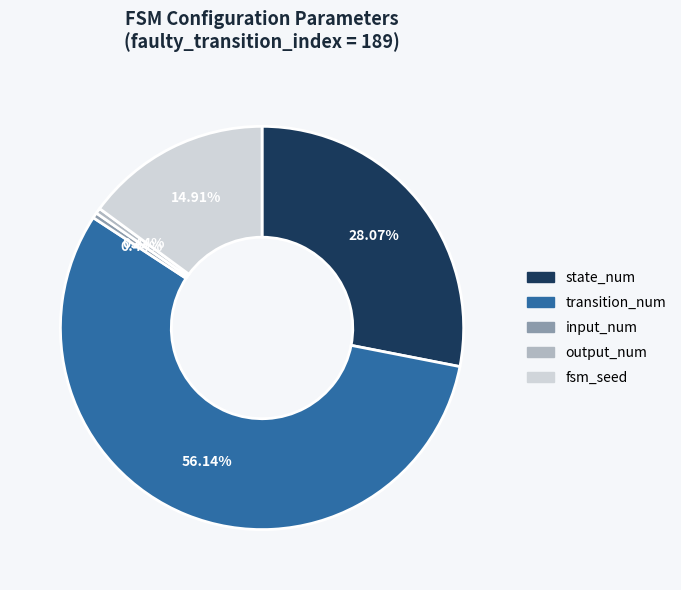

Count the number of slices in the pie.

5